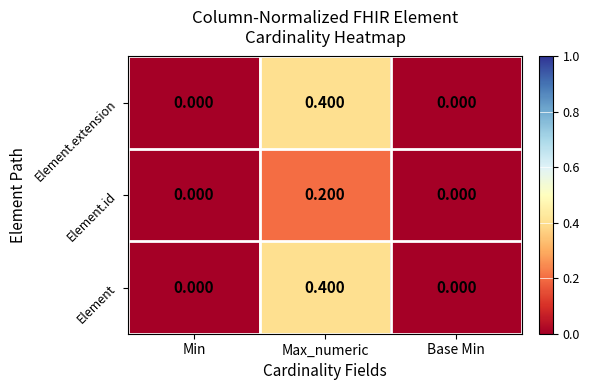

At which category does the chart reach its peak across all series?

Max_numeric